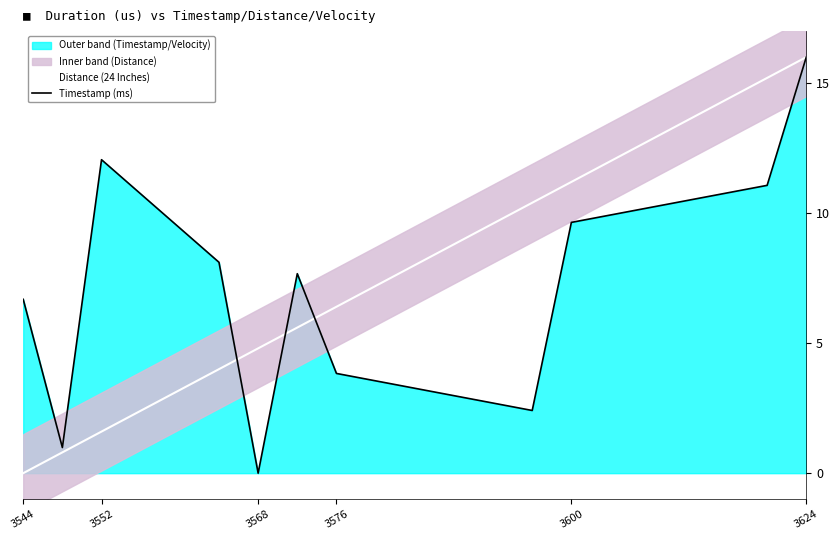

Where does the Timestamp (ms) series first go above 7?

3552